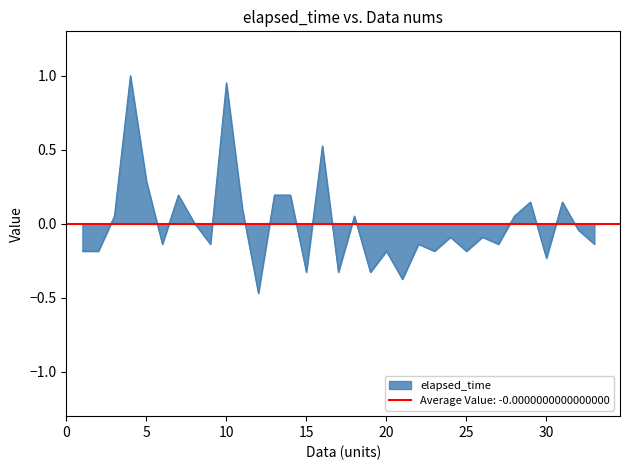

Rank the categories by value from lowest to highest.

12, 21, 15, 17, 19, 30, 1, 2, 20, 23, 25, 6, 9, 22, 27, 33, 24, 26, 32, 8, 3, 18, 28, 11, 29, 31, 7, 13, 14, 5, 16, 10, 4